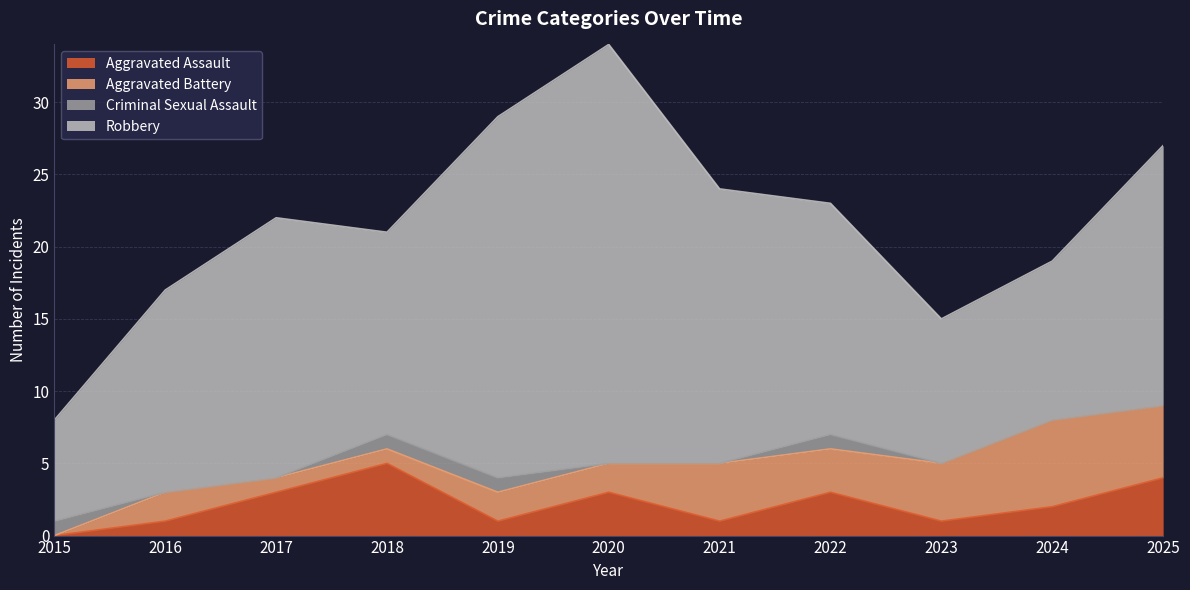

True or false: Robbery and Criminal Sexual Assault cross at least once.

False